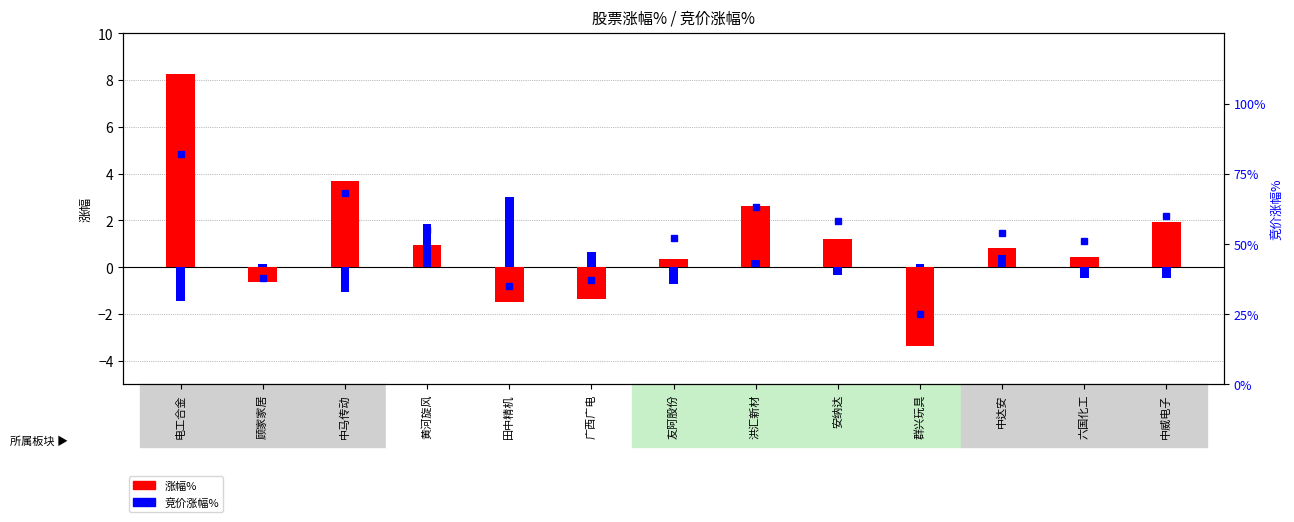

What is the difference between the maximum and minimum values in the 竞价涨幅% series?

4.5